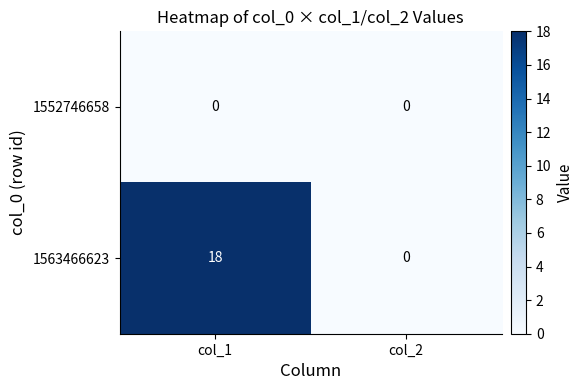

At which category does the chart reach its peak across all series?

col_1